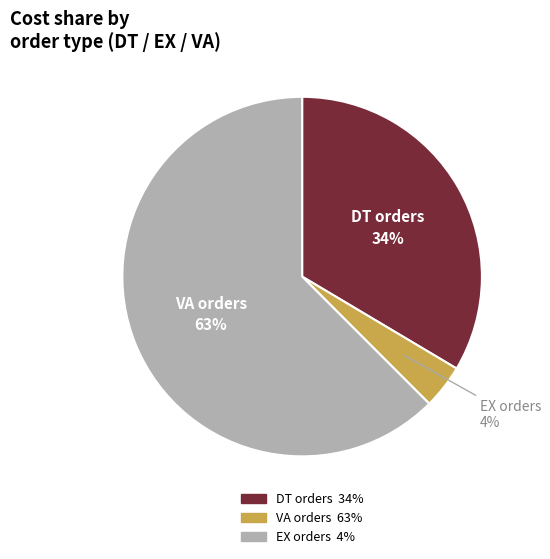

To the nearest percent, what is the average slice percentage?

33%